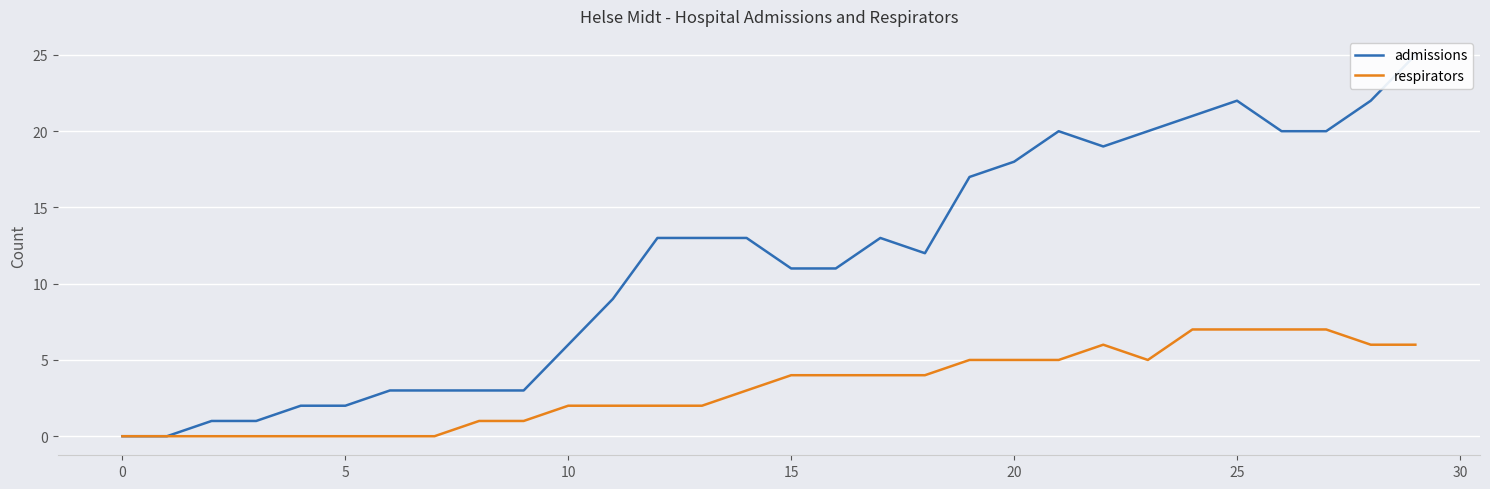

True or false: respirators has a value of 7 at 26.

True